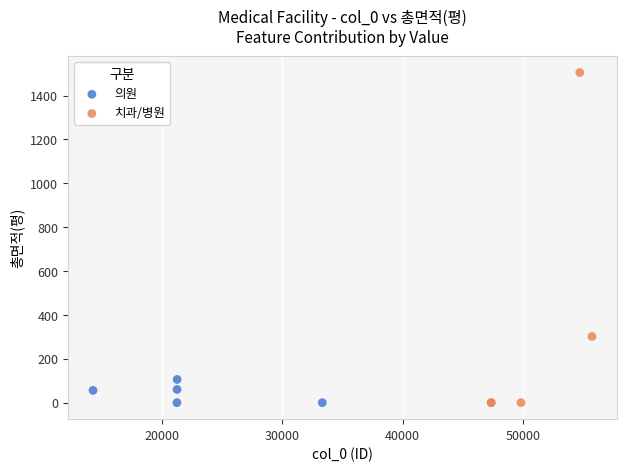

Which series contains the highest Y value?

치과/병원